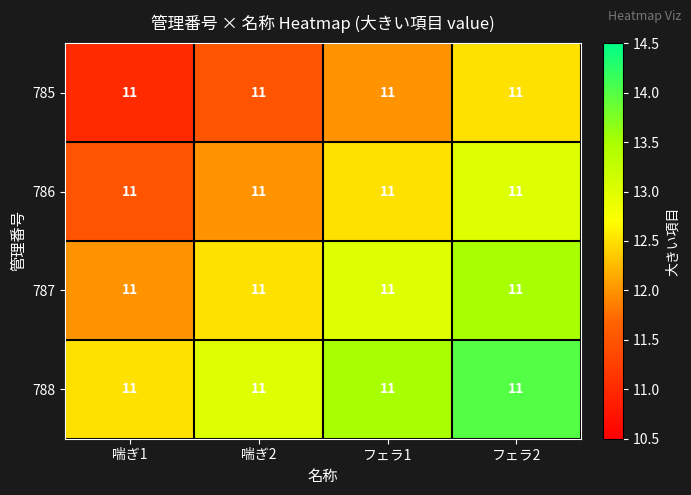

Reading left to right, transcribe all the data shown in this chart.

785: 喘ぎ1=11.0	喘ぎ2=11.0	フェラ1=11.0	フェラ2=11.0
786: 喘ぎ1=11.0	喘ぎ2=11.0	フェラ1=11.0	フェラ2=11.0
787: 喘ぎ1=11.0	喘ぎ2=11.0	フェラ1=11.0	フェラ2=11.0
788: 喘ぎ1=11.0	喘ぎ2=11.0	フェラ1=11.0	フェラ2=11.0